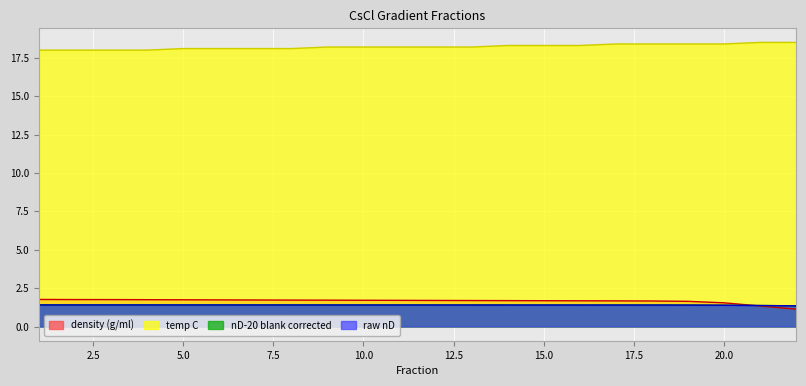

Count the nD-20 blank corrected values in the range 1 to 2.

22